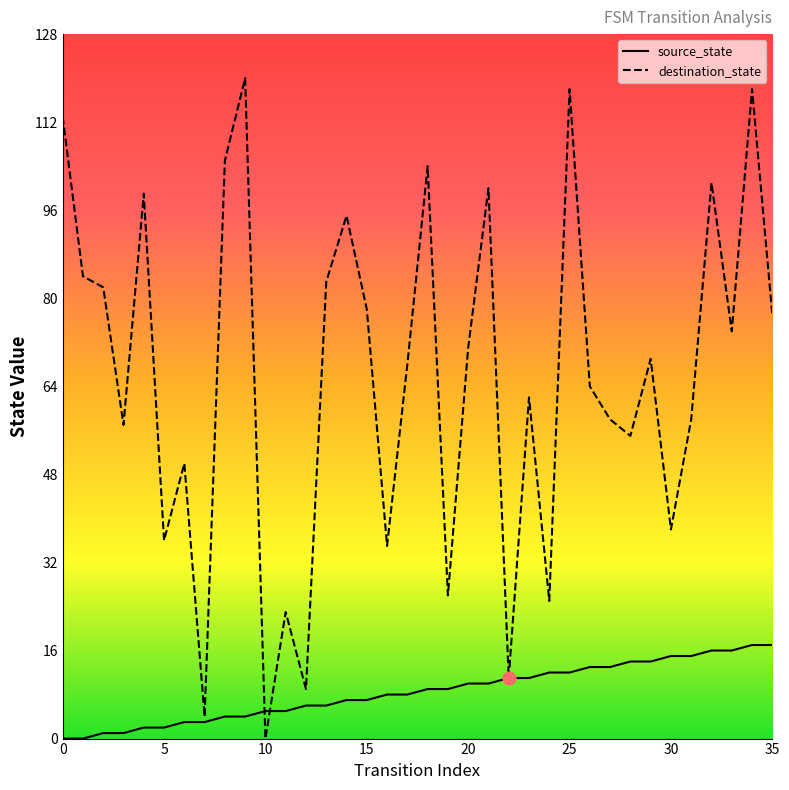

Which series has the largest total across all categories?

destination_state